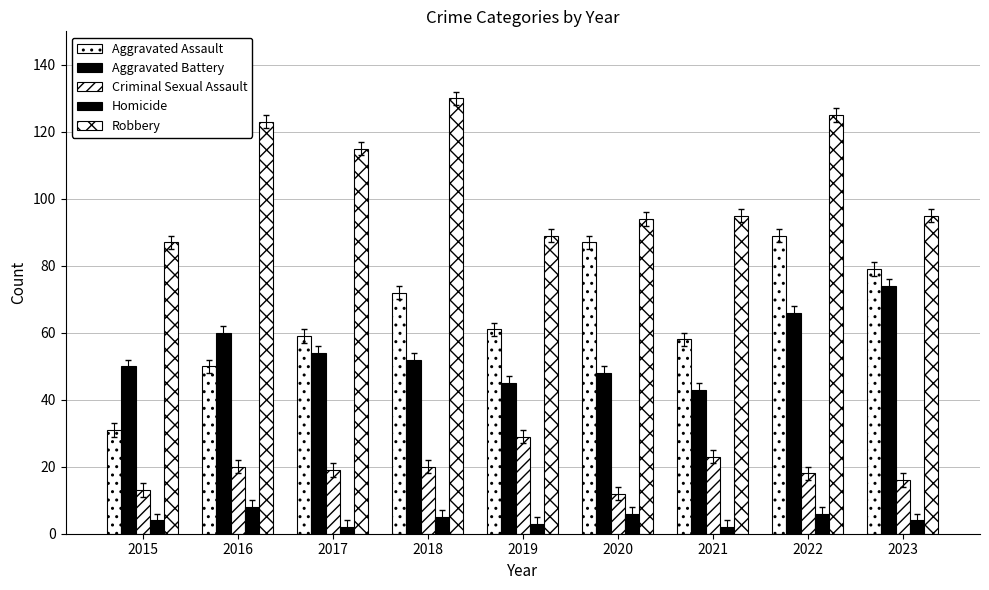

Which series changed the most between 2018 and 2021?

Robbery